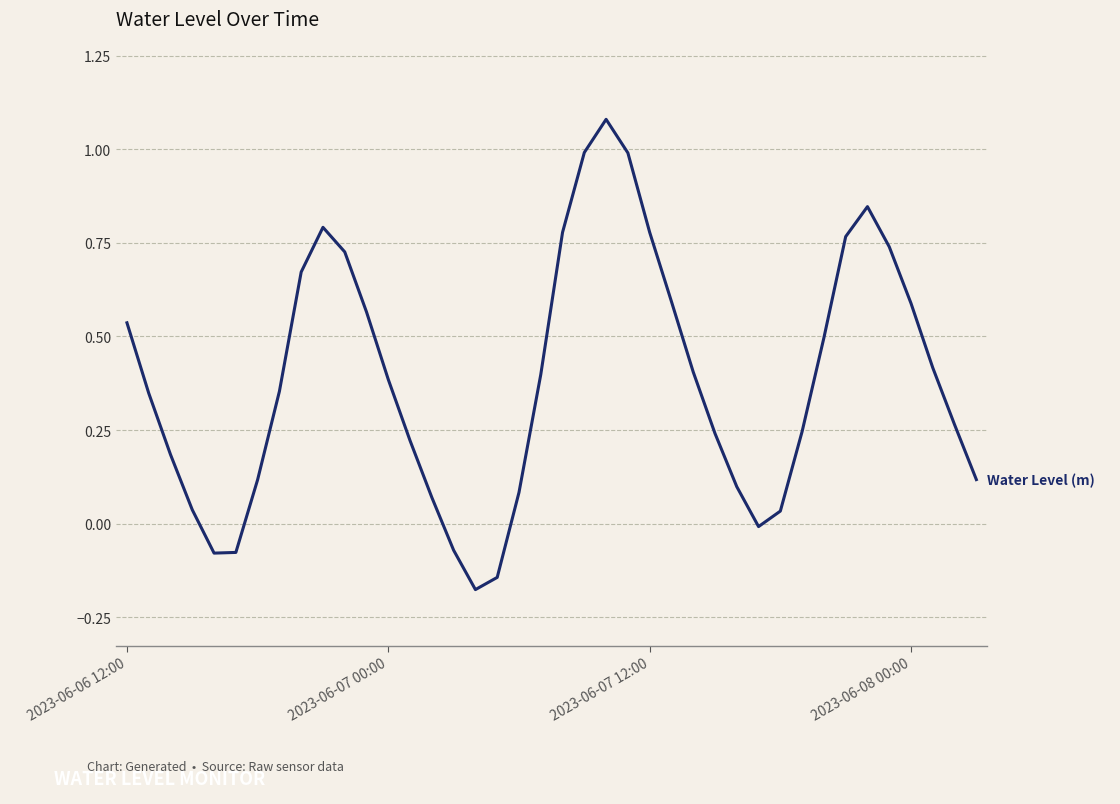

What is the difference between the maximum and minimum values?

1.3